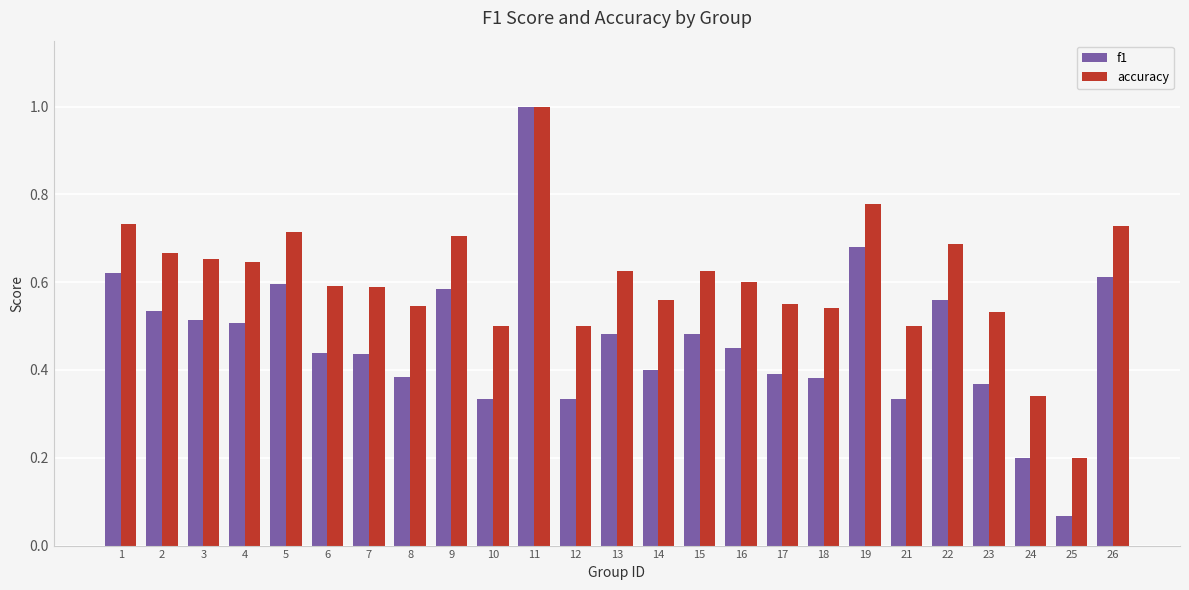

Which label corresponds to the smallest value in the chart?

25